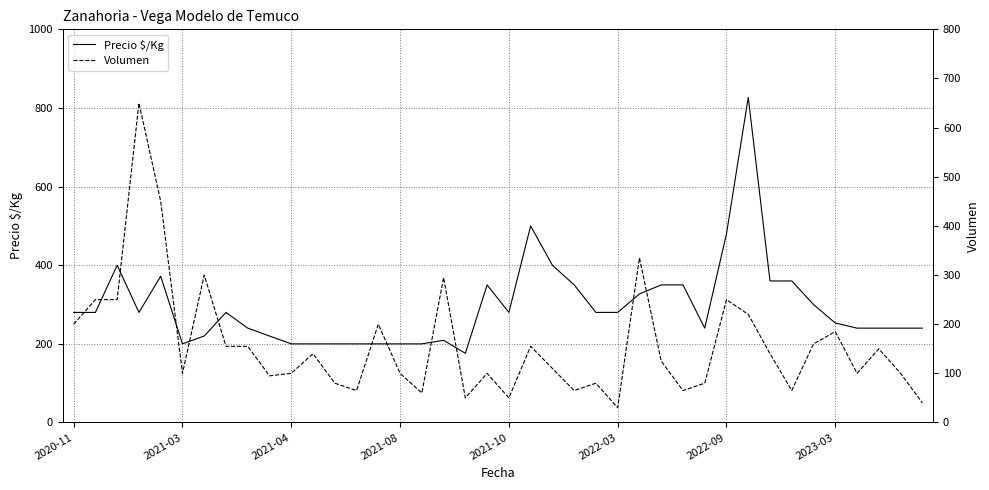

Reading left to right, transcribe all the data shown in this chart.

Precio $/Kg: 280	280	400	280	372	200	220	280	240	220	200	200	200	200	200	200	200	209	176	350	280	500	400	350	280	280	327	350	350	240	480	827	360	360	300	253	240	240	240	240
Volumen: 200	250	250	650	450	100	300	155	155	95	100	140	80	65	200	100	60	295	50	100	50	155	110	65	80	30	335	125	65	80	250	220	140	65	160	185	100	150	100	40